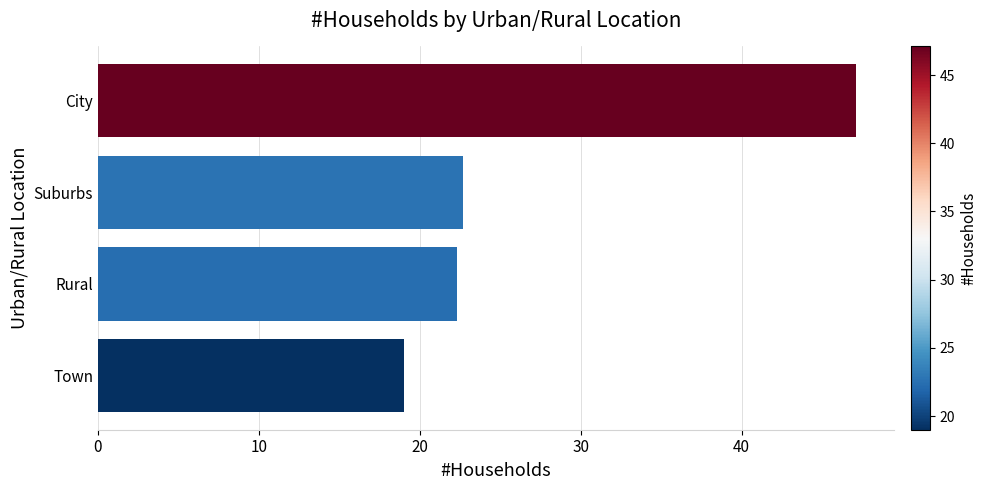

What is the difference between the values at City and Town?

28.1